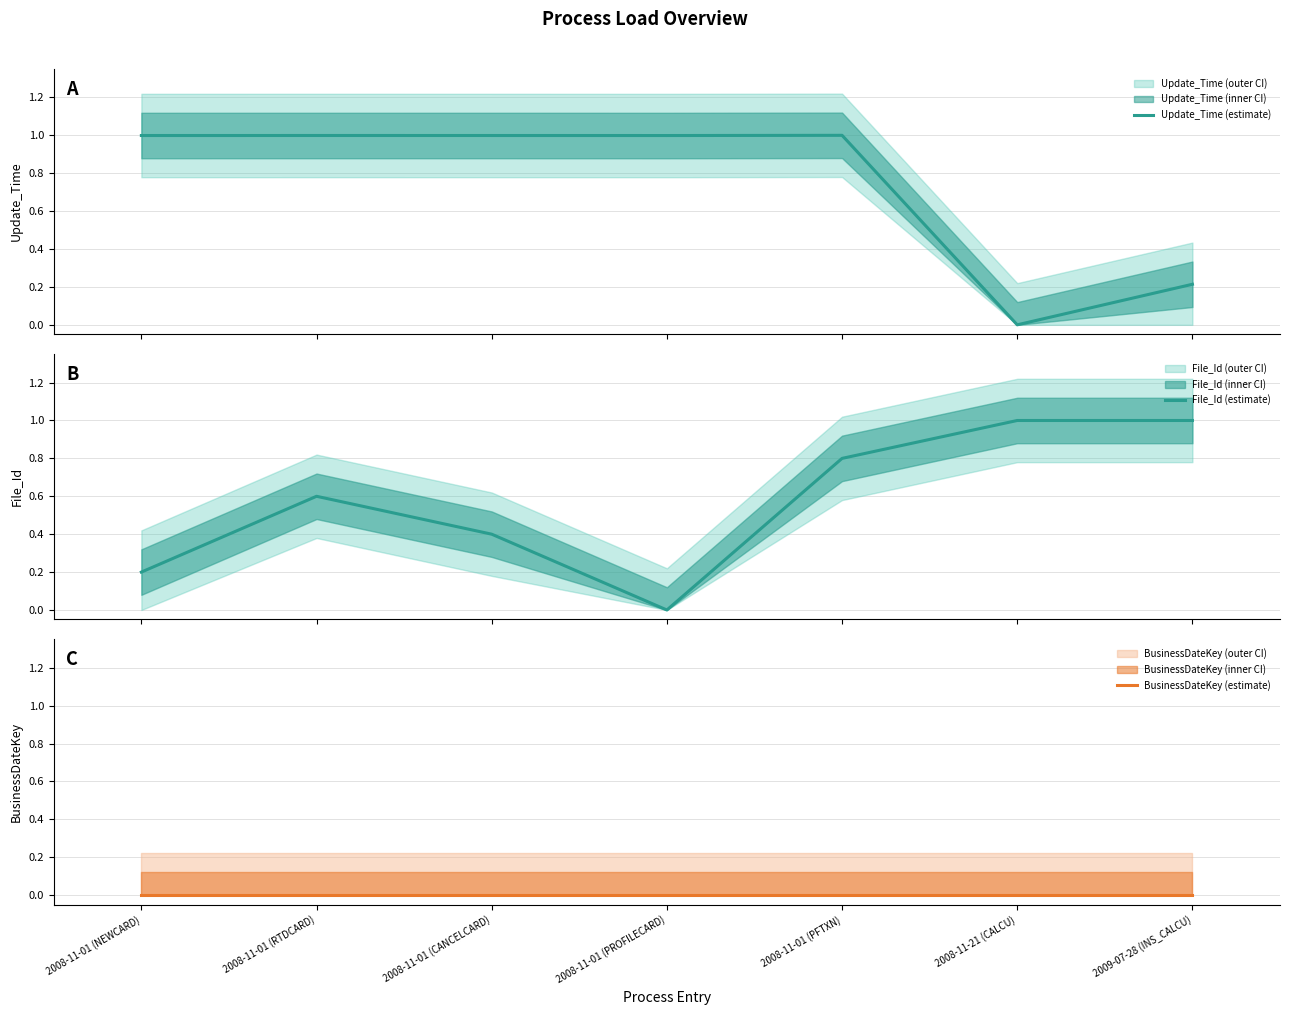

Rank the series at 2008-11-01 (CANCELCARD) from lowest to highest value.

BusinessDateKey (estimate), File_Id (estimate), Update_Time (estimate)